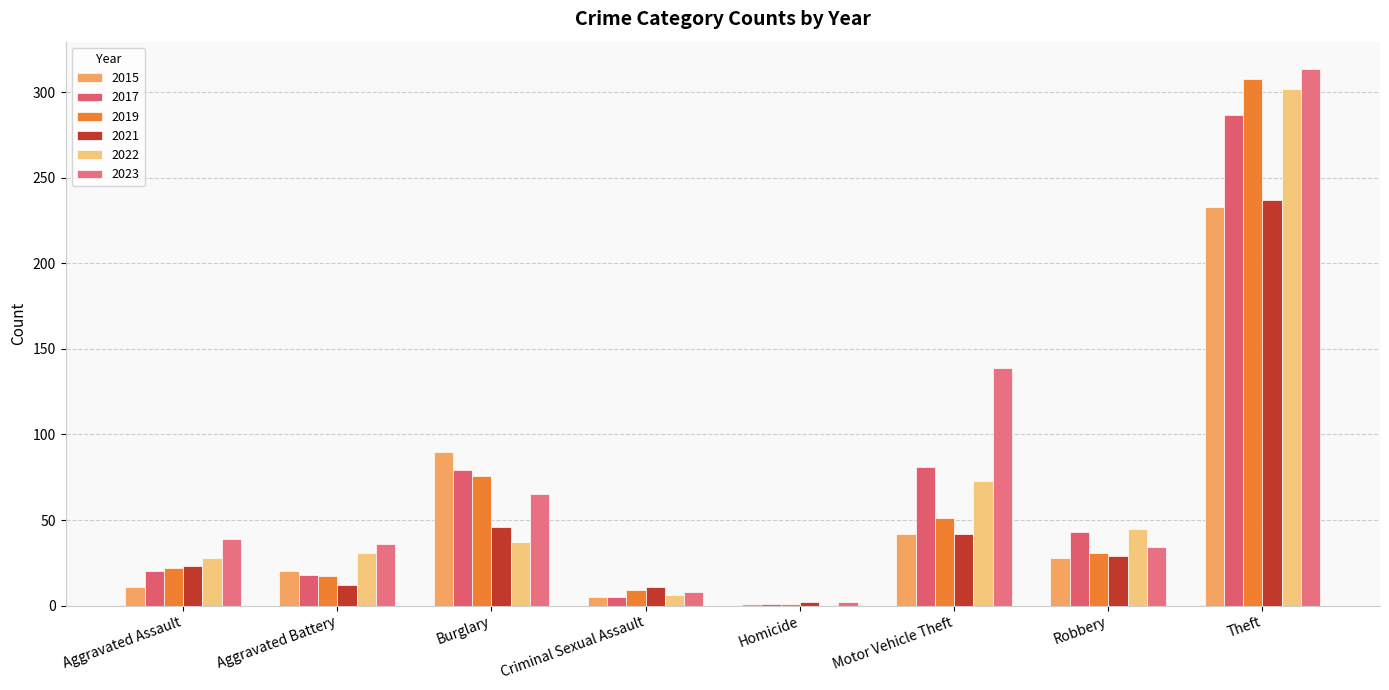

What is the total value across all series at Criminal Sexual Assault?

44